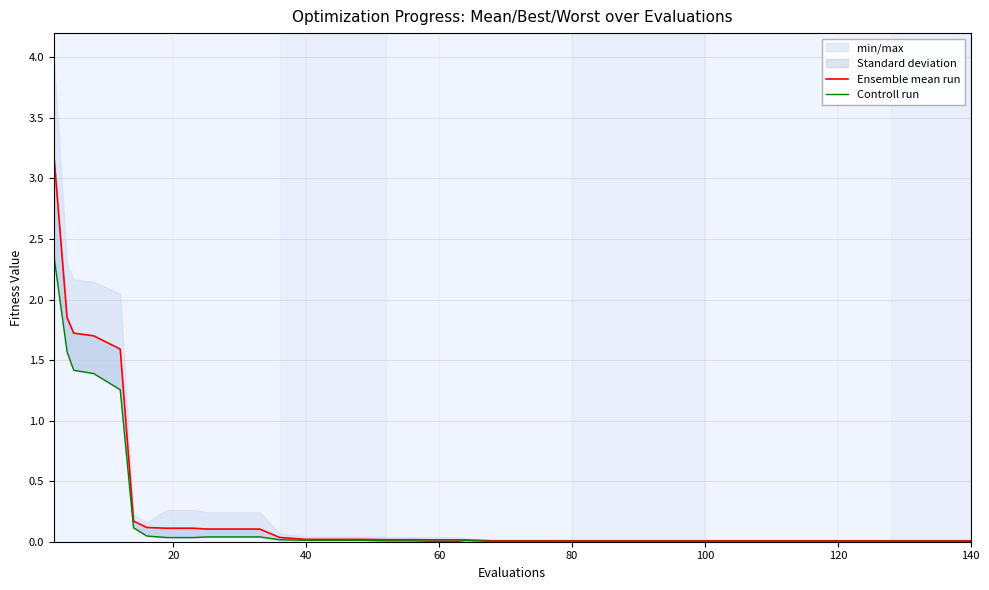

What is the maximum value for Ensemble mean run?

3.2